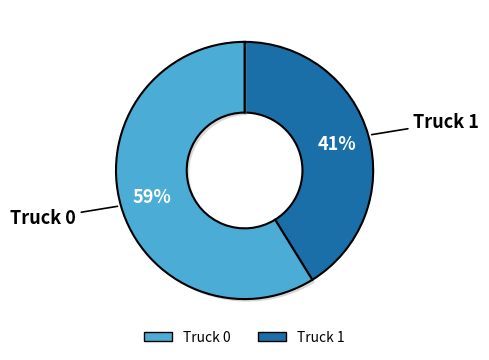

What is the smallest slice in the pie chart?

Truck 1